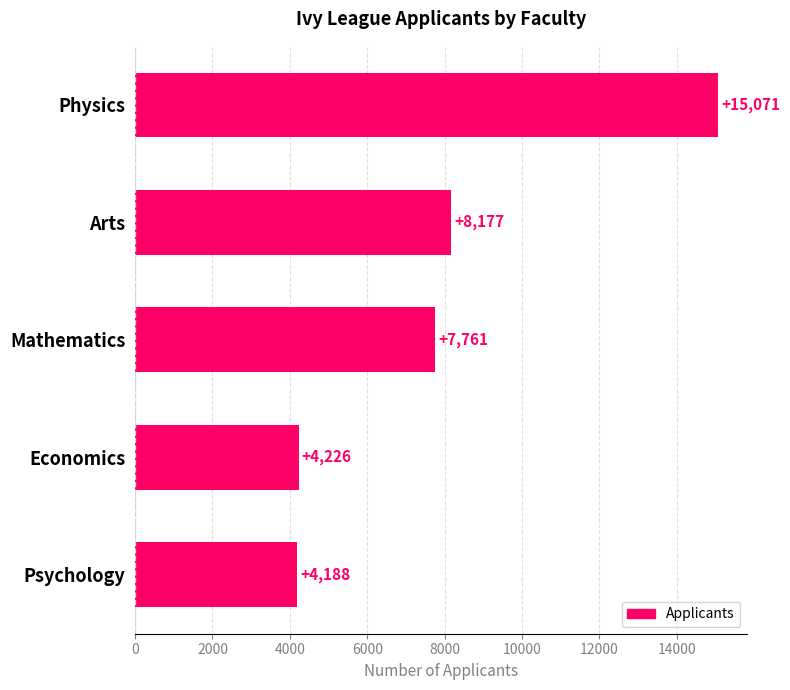

Rank the categories by value from lowest to highest.

Psychology, Economics, Mathematics, Arts, Physics